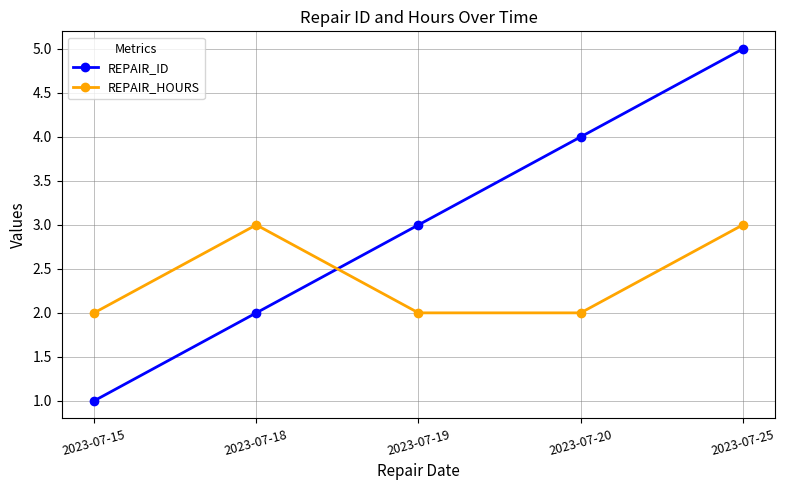

How many lines are shown in the chart?

2